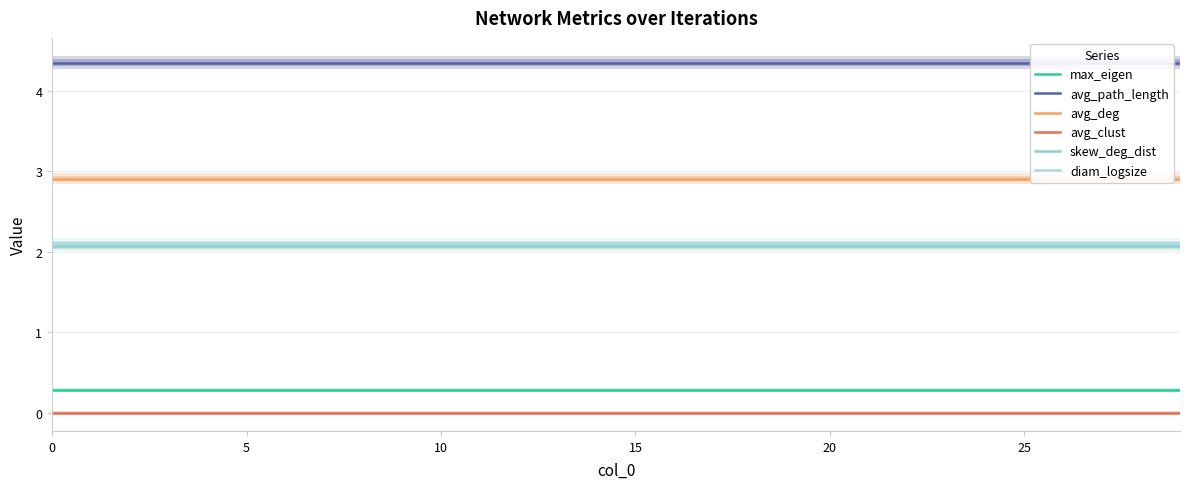

What is the spread (max minus min) of values at 9?

4.3